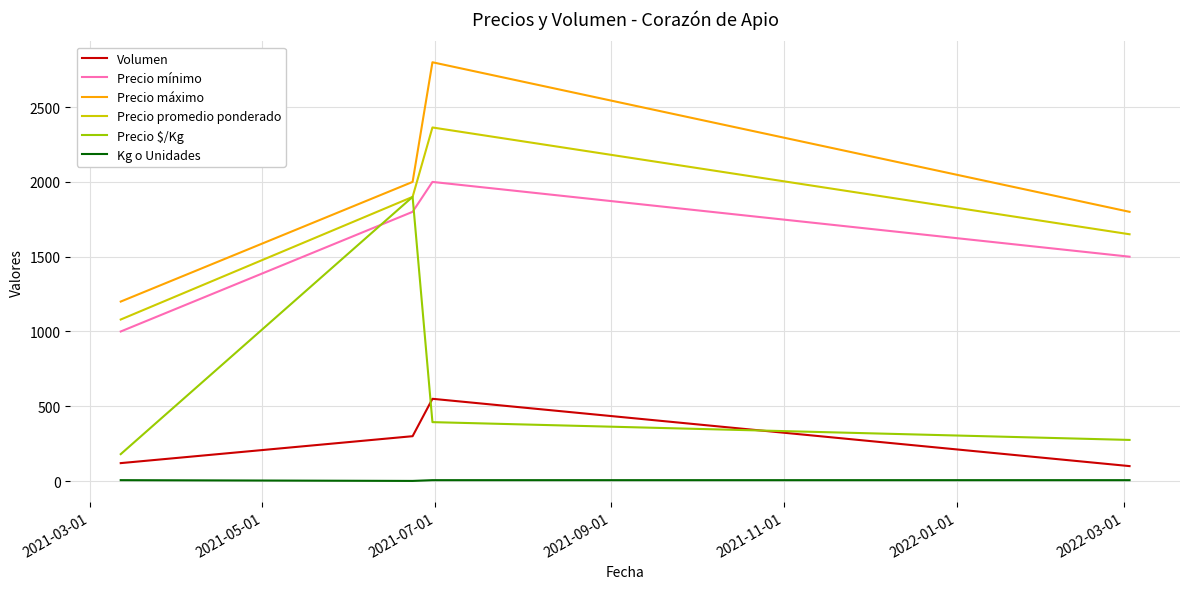

What is the minimum value for Precio $/Kg?

180